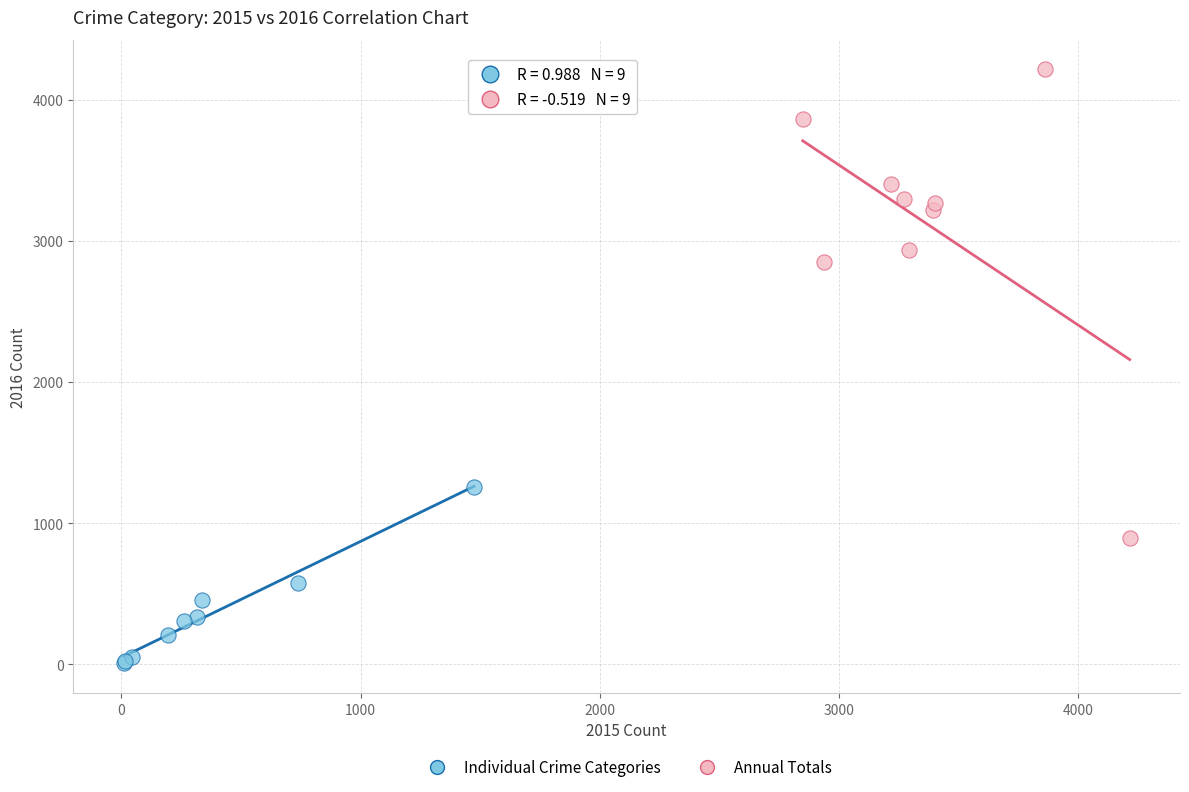

Which series contains the highest Y value?

Annual Totals